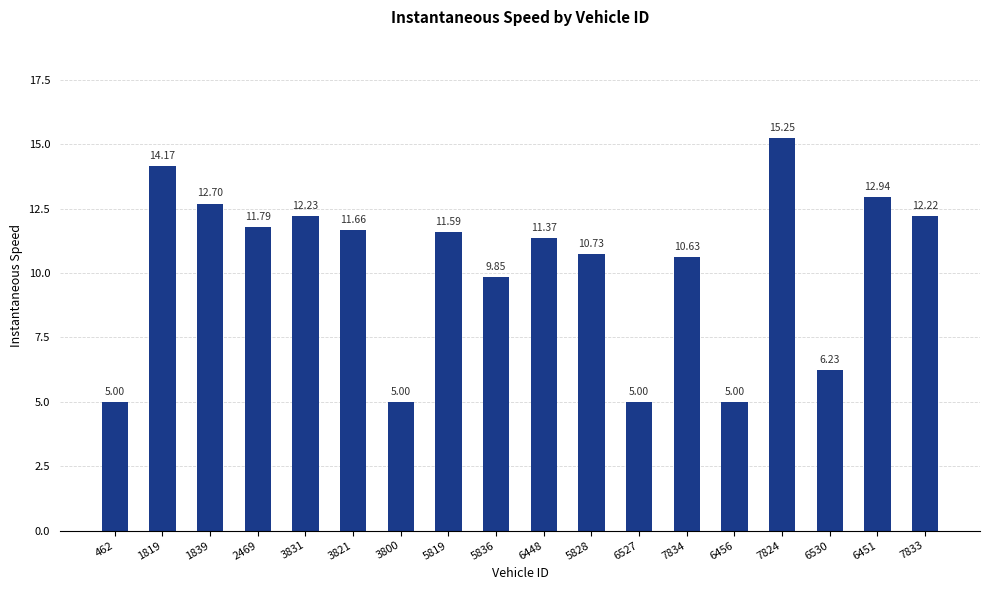

At which label does the data first exceed 11?

1819